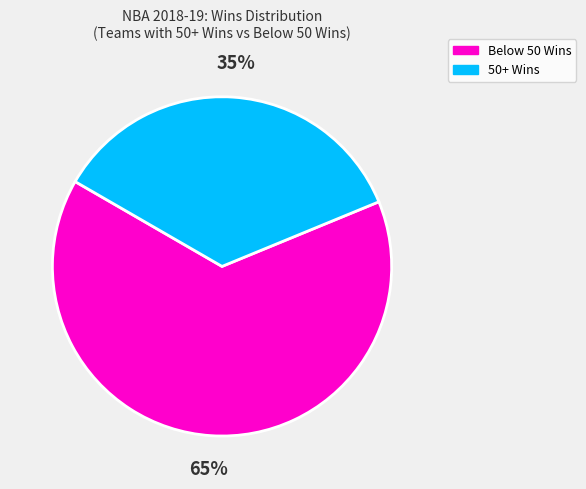

Is there a majority slice in this chart?

Yes